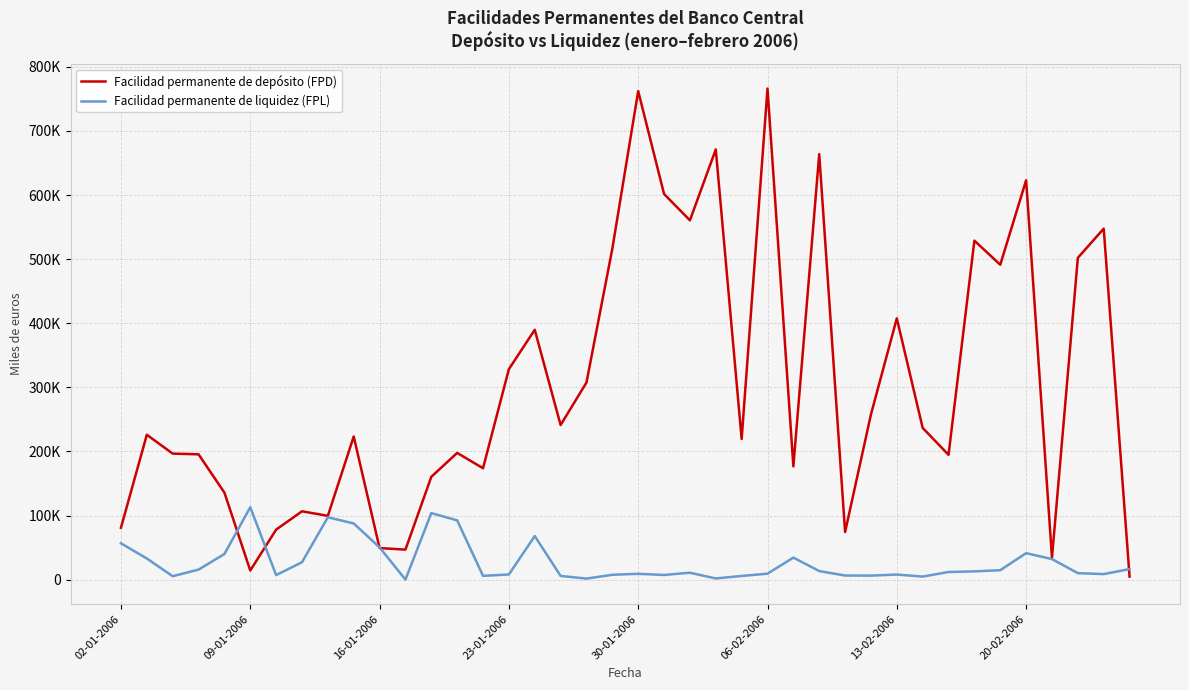

Rank the series by their maximum value, from lowest to highest.

Facilidad permanente de liquidez (FPL), Facilidad permanente de depósito (FPD)